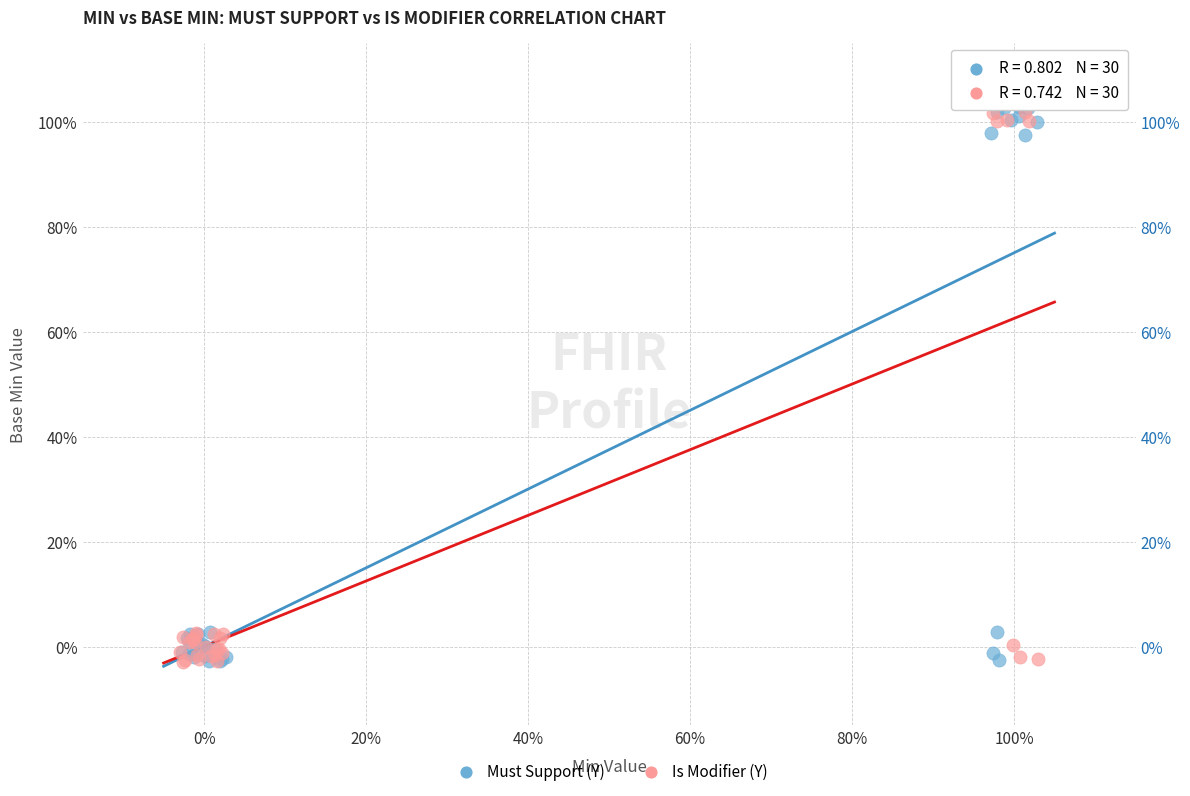

What are all the series names shown in the legend?

Must Support (Y), Is Modifier (Y)